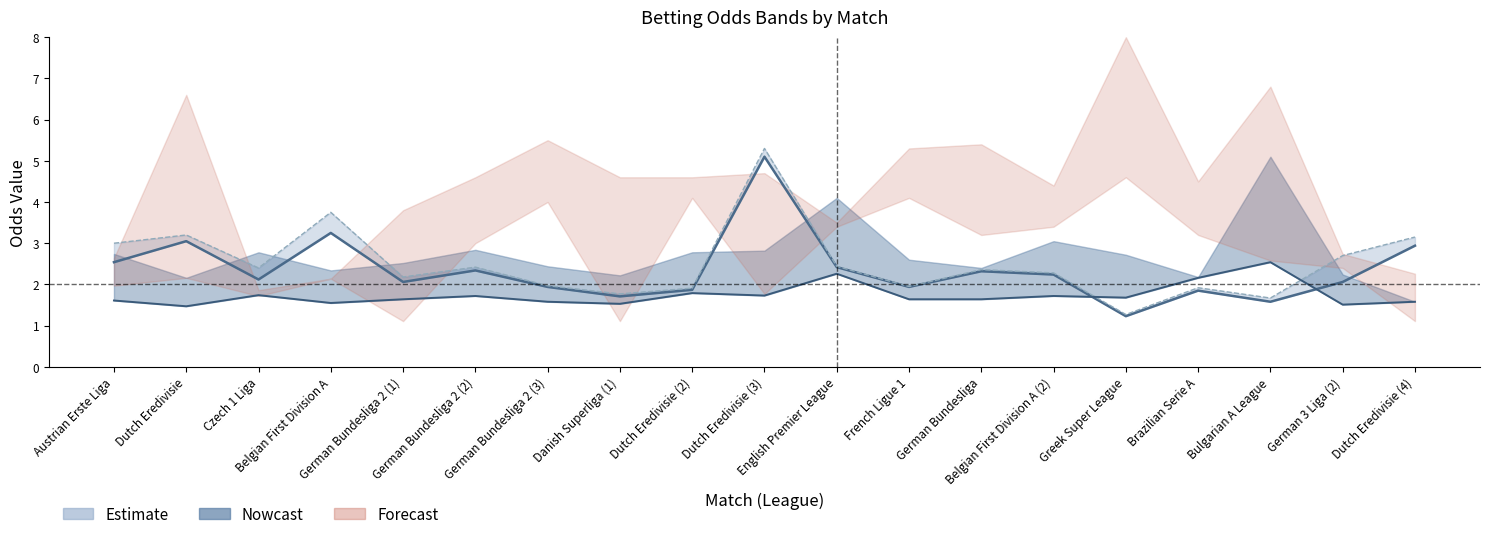

Is it true that Odd_H_Back equals 3.0 at German Bundesliga 2 (2)?

False